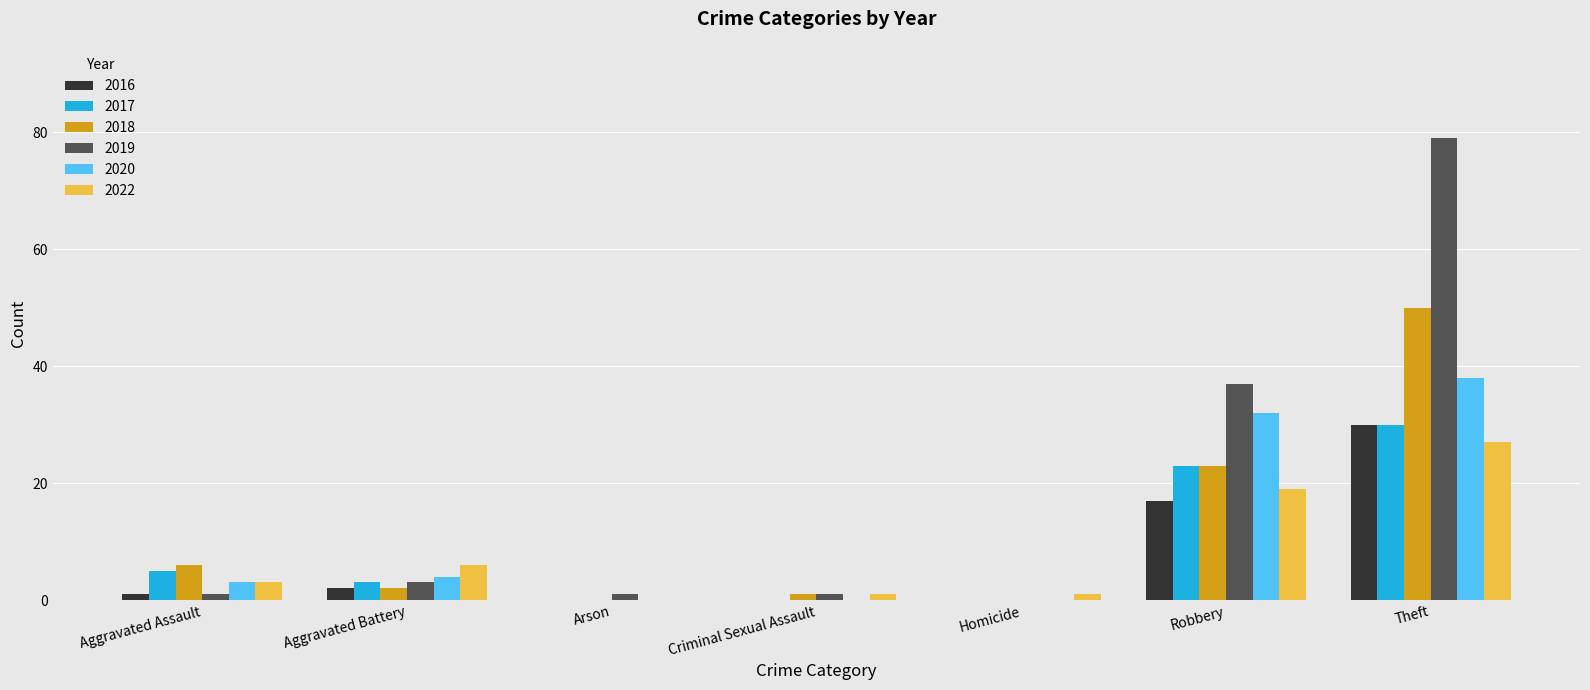

What is the sum of the 2016 values at Aggravated Battery and Aggravated Assault?

3